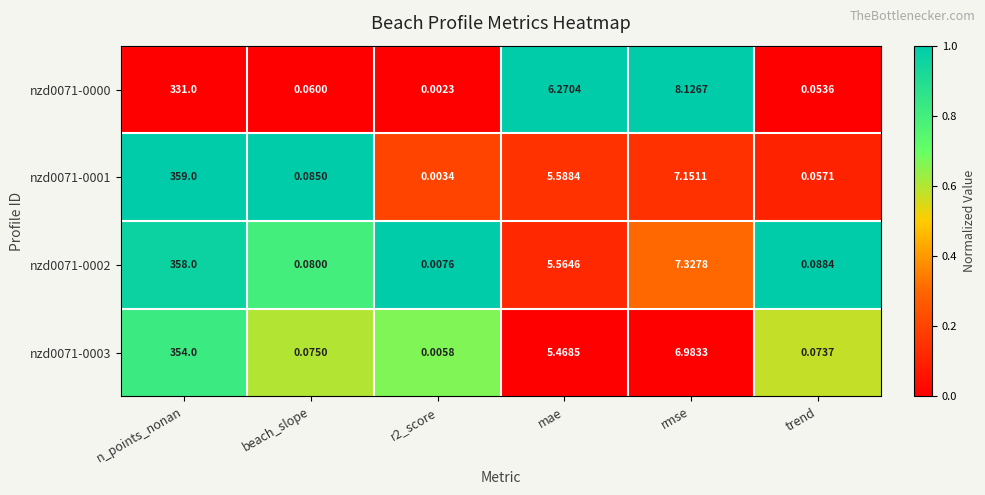

How many distinct data groups are displayed?

4